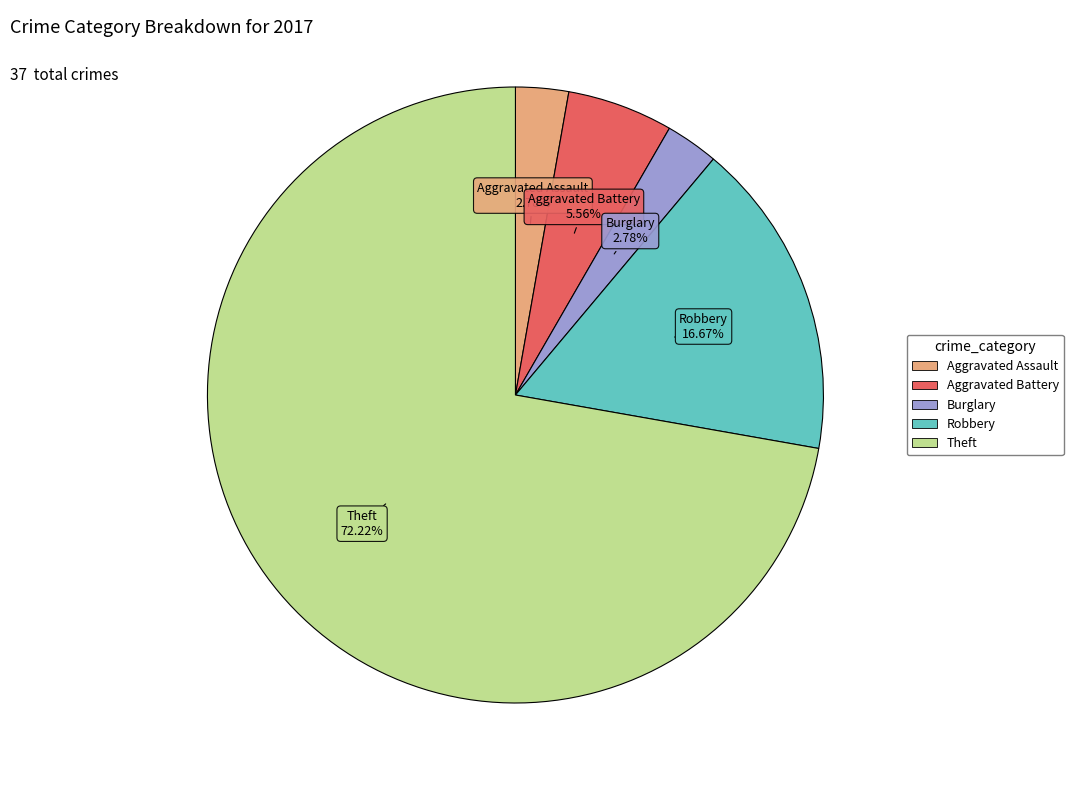

What percentage is NOT represented by Robbery?

83.3%